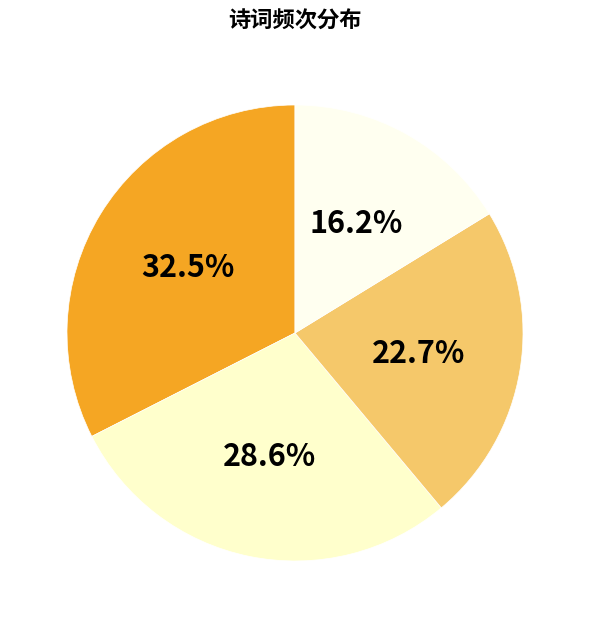

How many segments does this pie chart have?

4